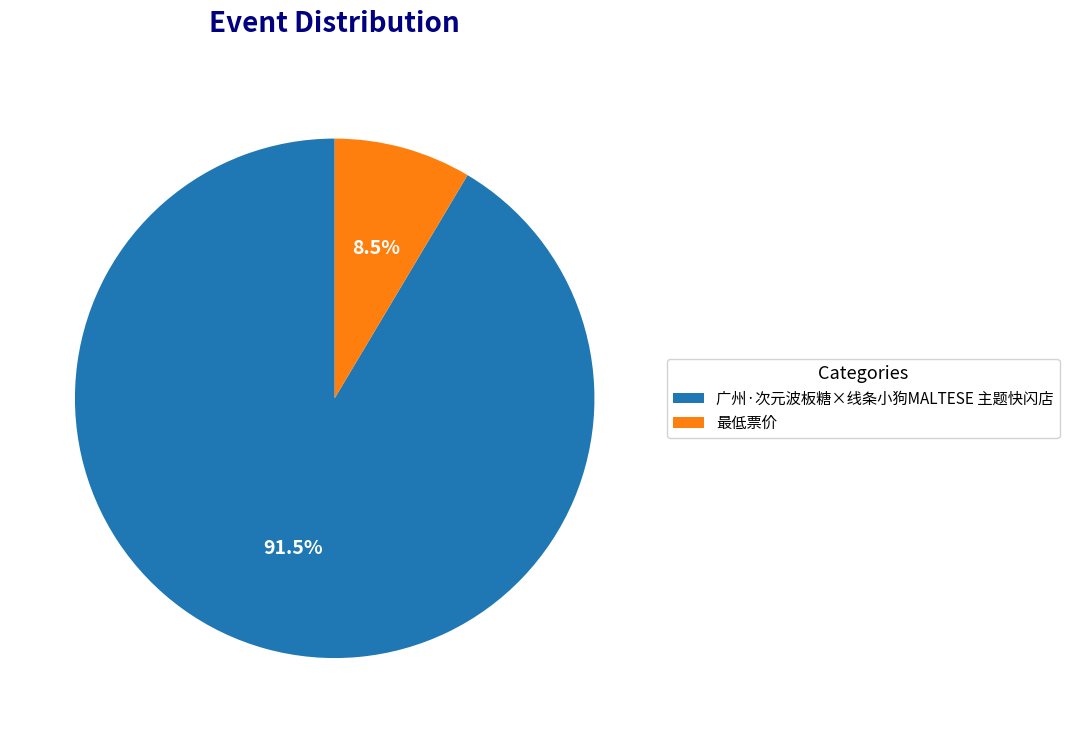

How many slices are in this pie chart?

2